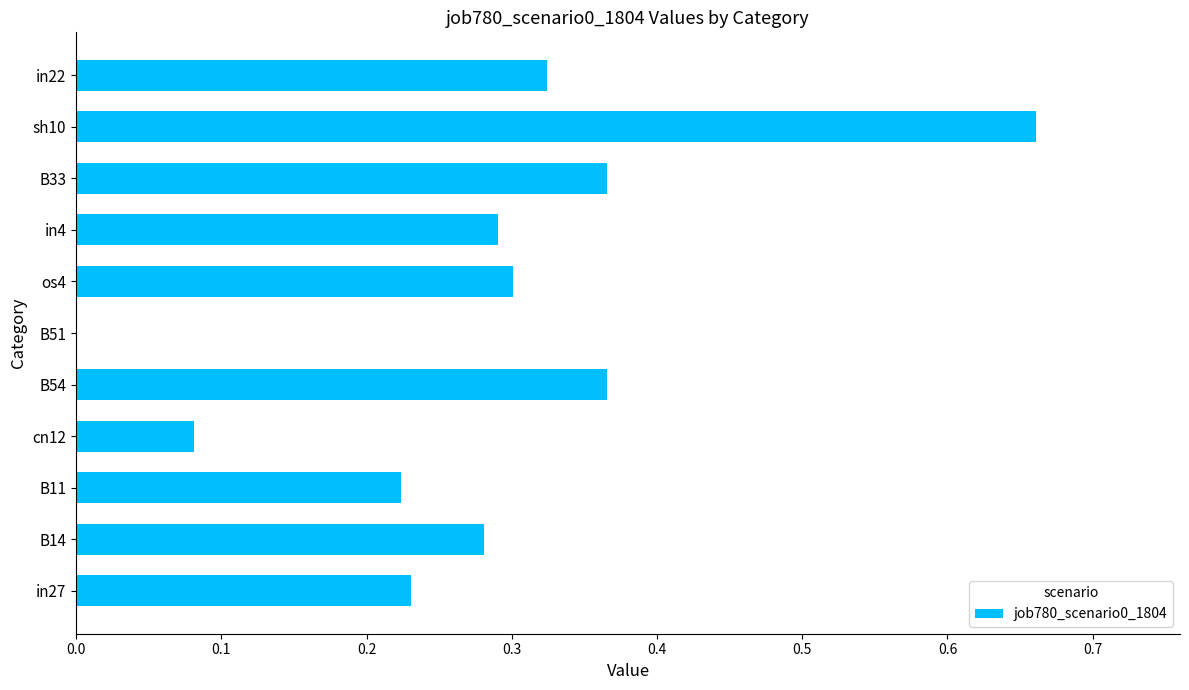

What is the sum of all values?

3.1